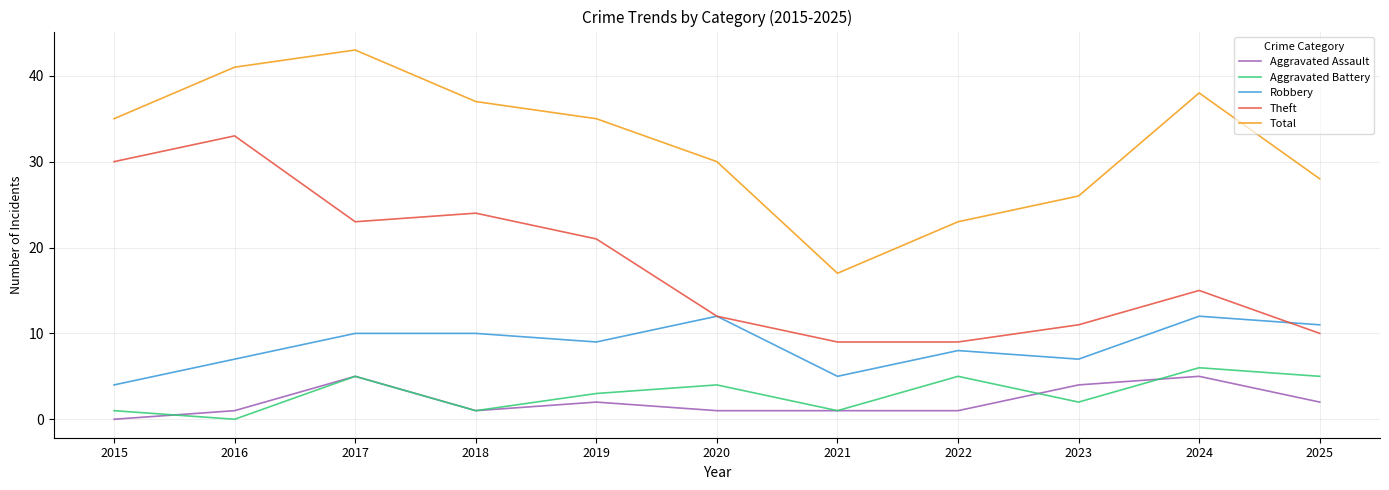

Which series ends up on top after the final intersection of Aggravated Battery and Aggravated Assault?

Aggravated Battery